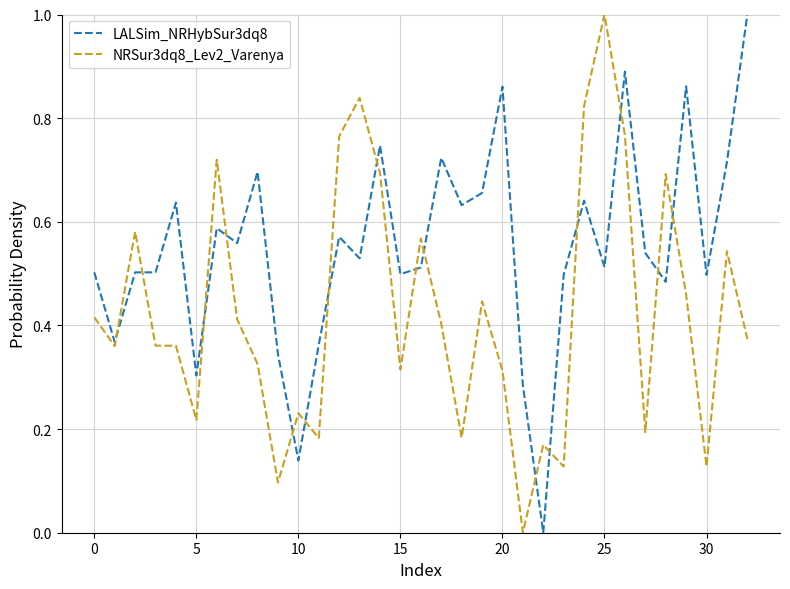

True or false: LALSim_NRHybSur3dq8 and NRSur3dq8_Lev2_Varenya intersect in this chart.

True